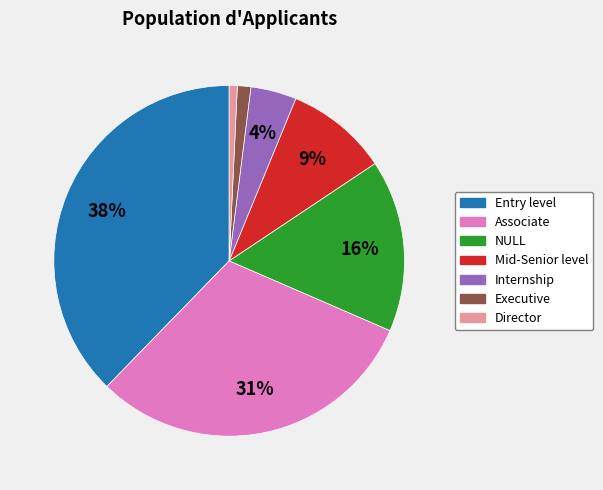

Combined, do Mid-Senior level and Director account for over 50%?

No